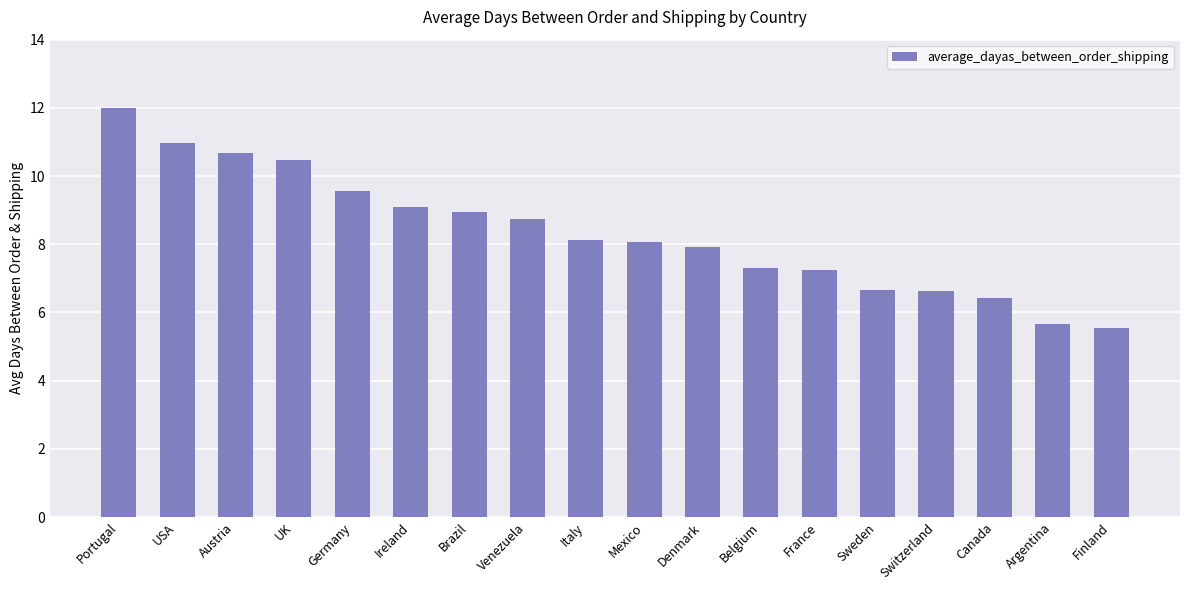

Are the bars horizontal?

No